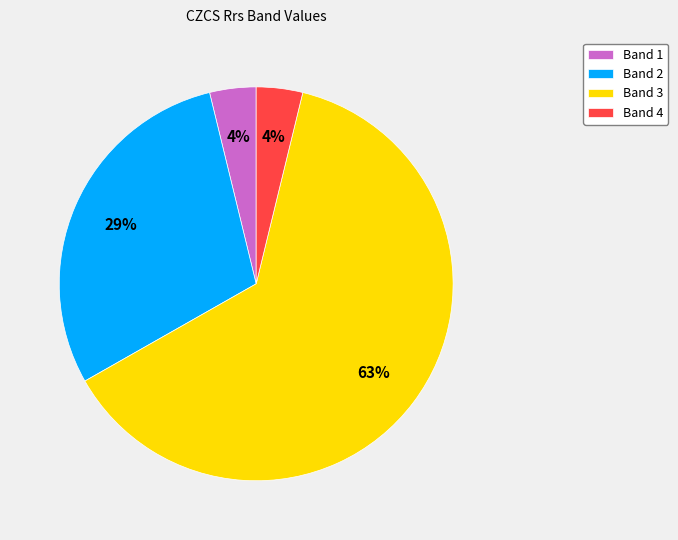

Is the sum of Band 1 and Band 4 greater than half?

No